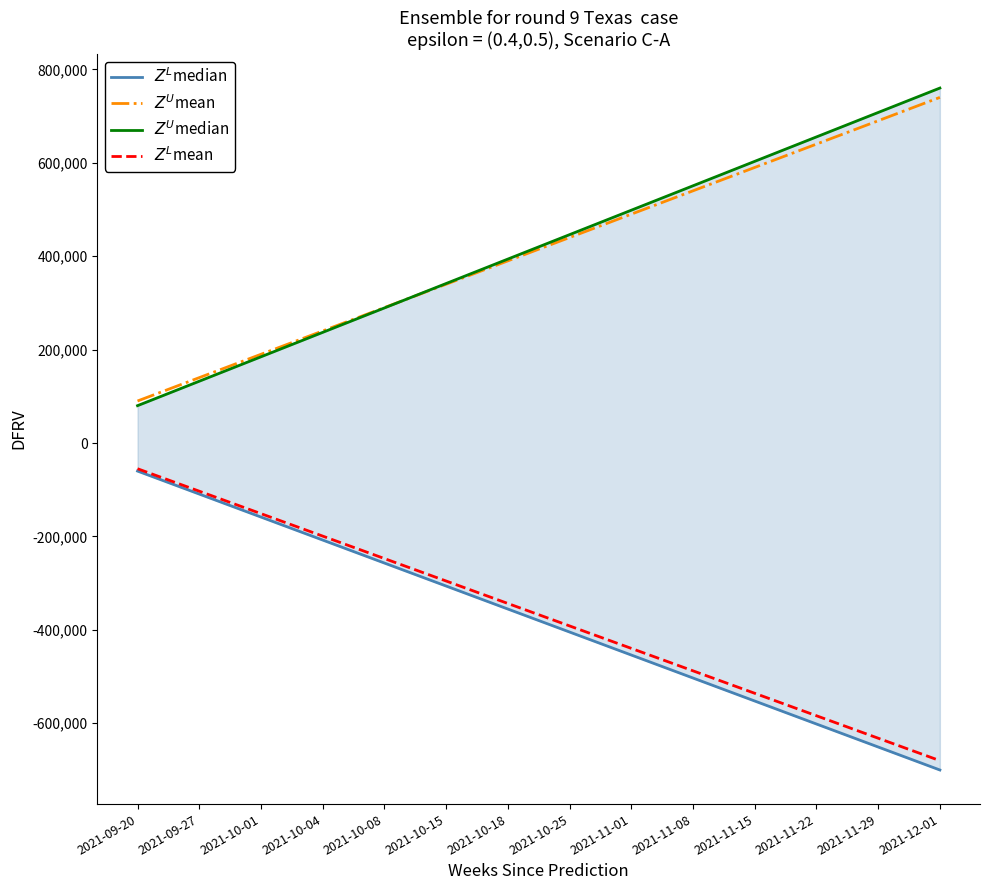

Rank the series at 2021-09-20 from lowest to highest value.

$Z^L$median, $Z^L$mean, $Z^U$median, $Z^U$mean